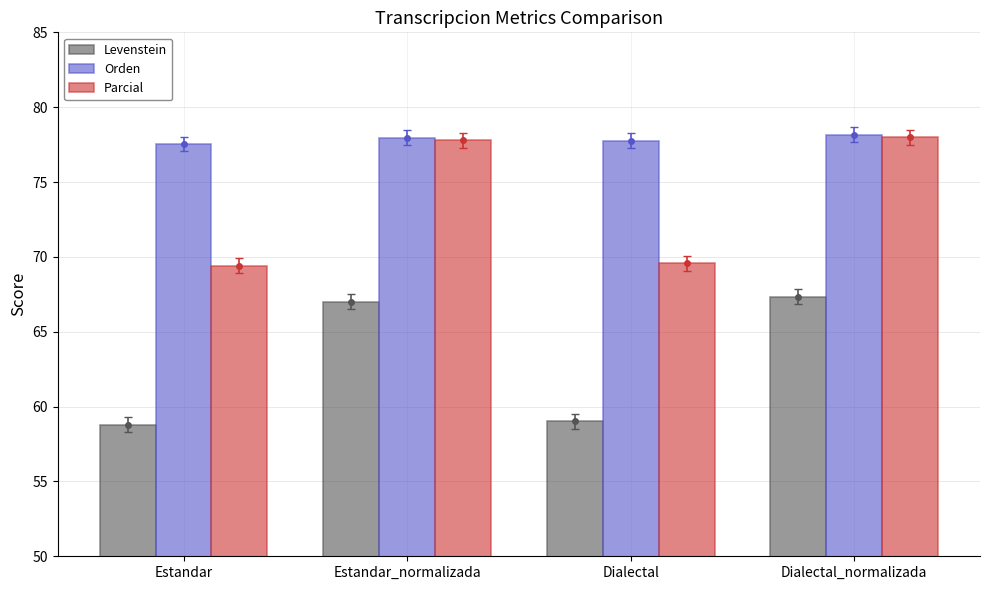

Rank the series at Estandar from lowest to highest value.

Levenstein, Parcial, Orden